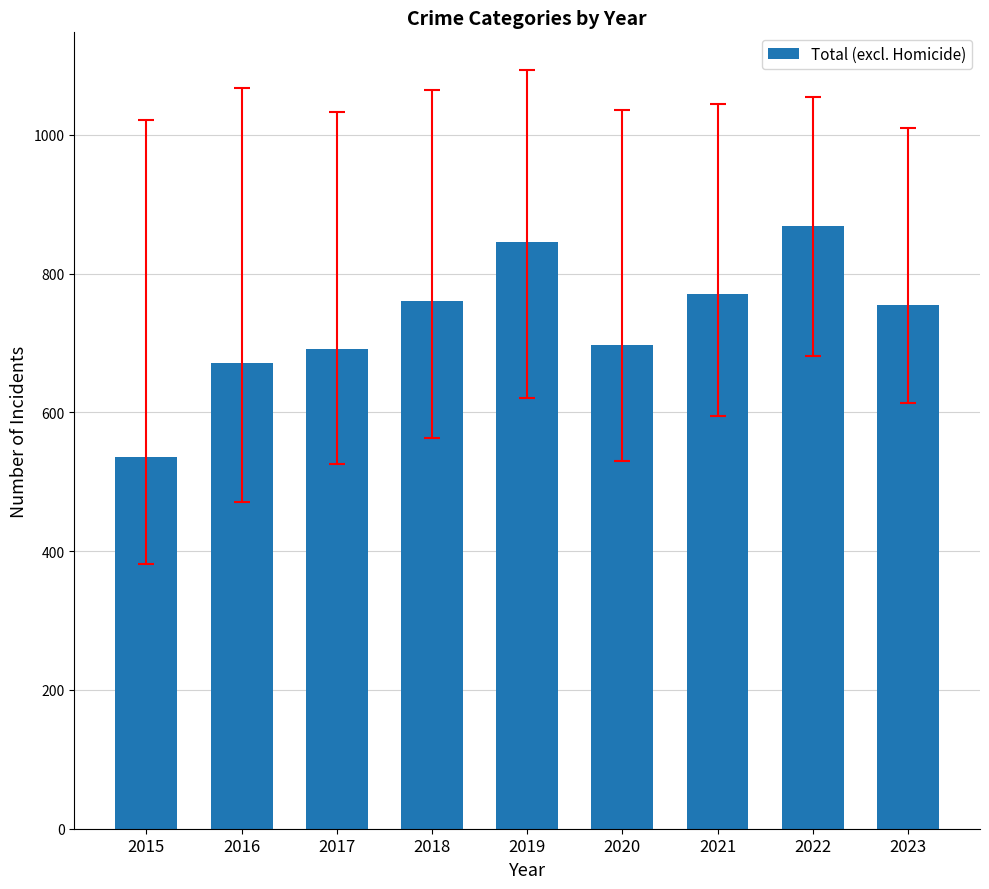

What is the value of the 6th bar from the left?

697